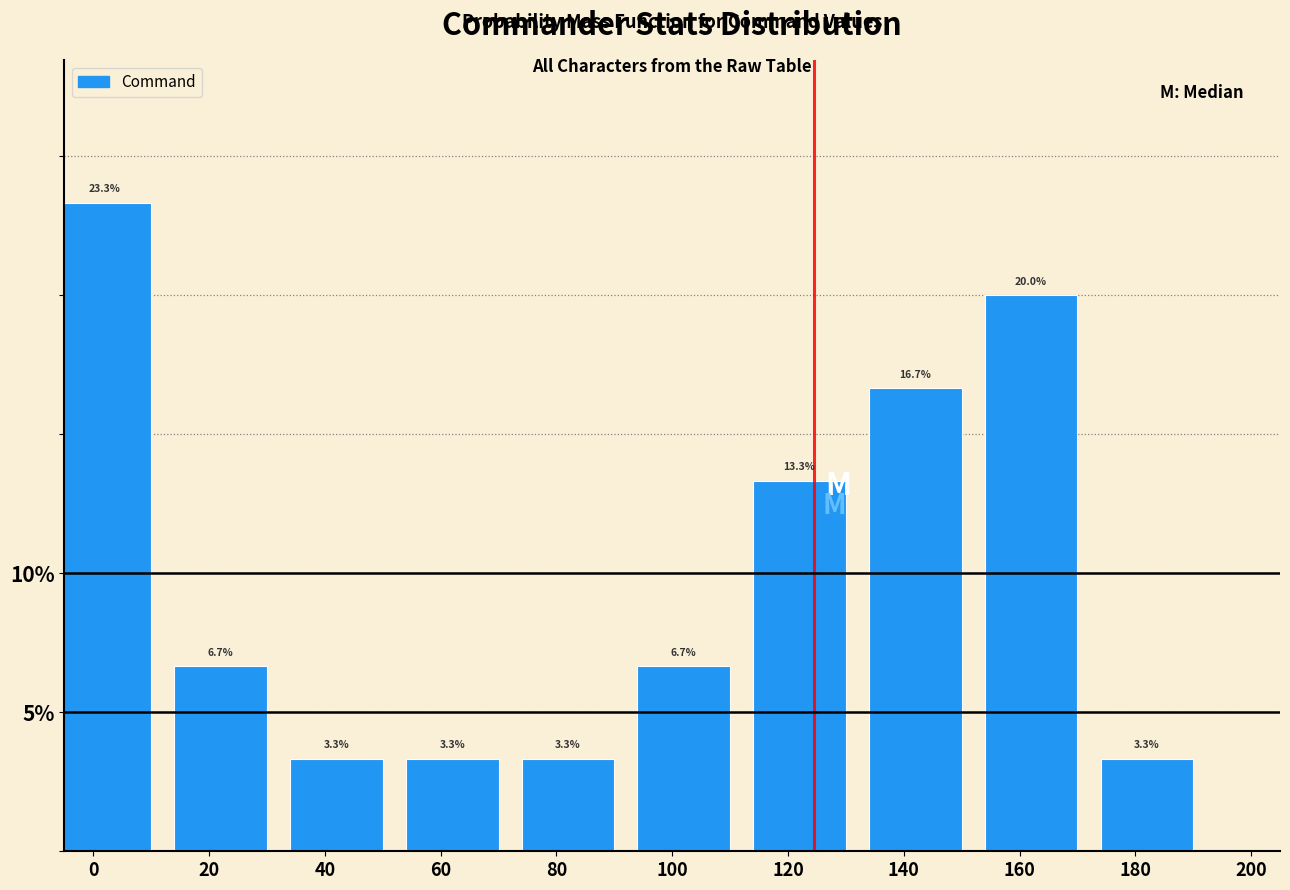

Reading left to right, list all the values displayed in this chart.

0=23.3	20=6.7	40=3.3	60=3.3	80=3.3	100=6.7	120=13.3	140=16.7	160=20.0	180=3.3